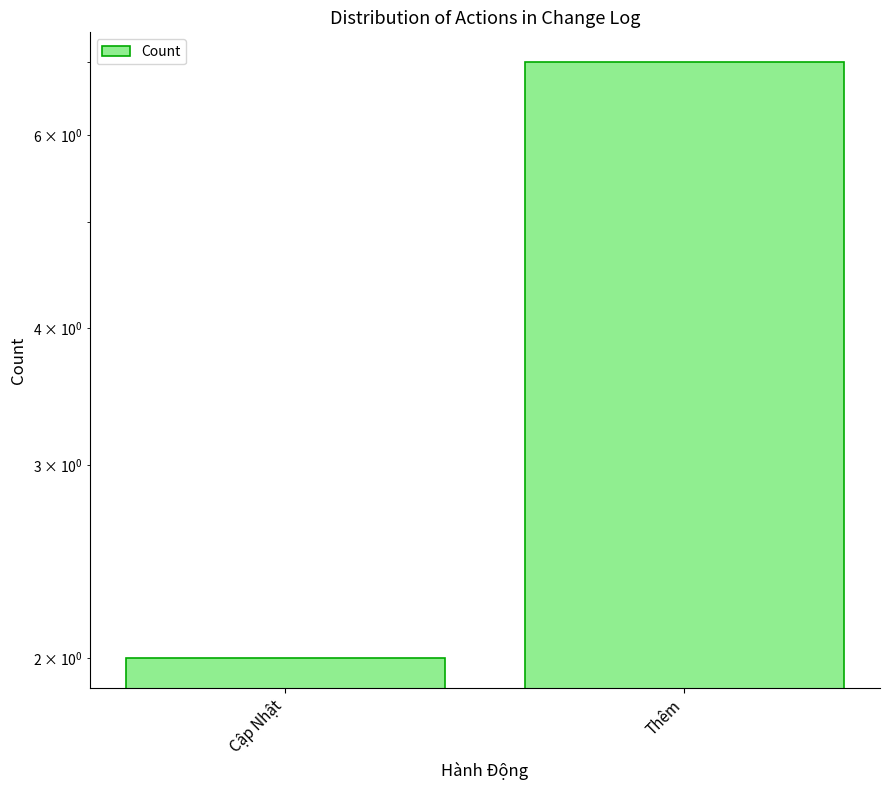

How many series are shown in this chart?

1